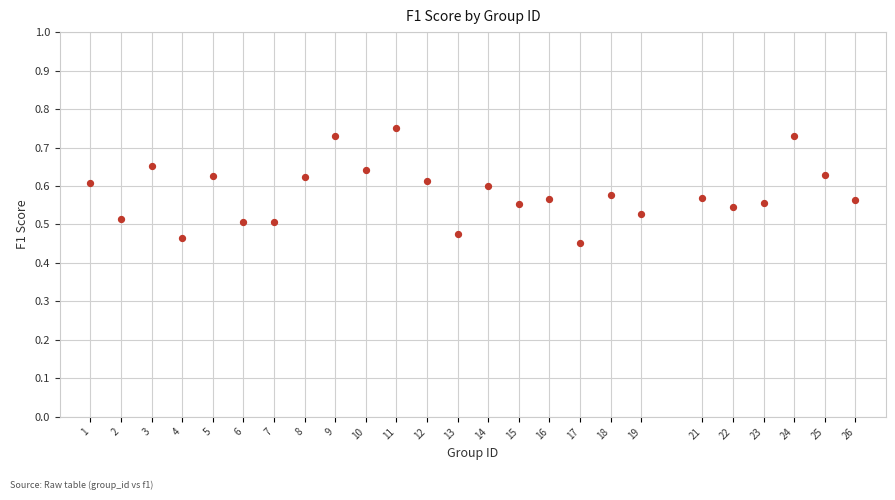

What is the range of X values (max minus min)?

25.0